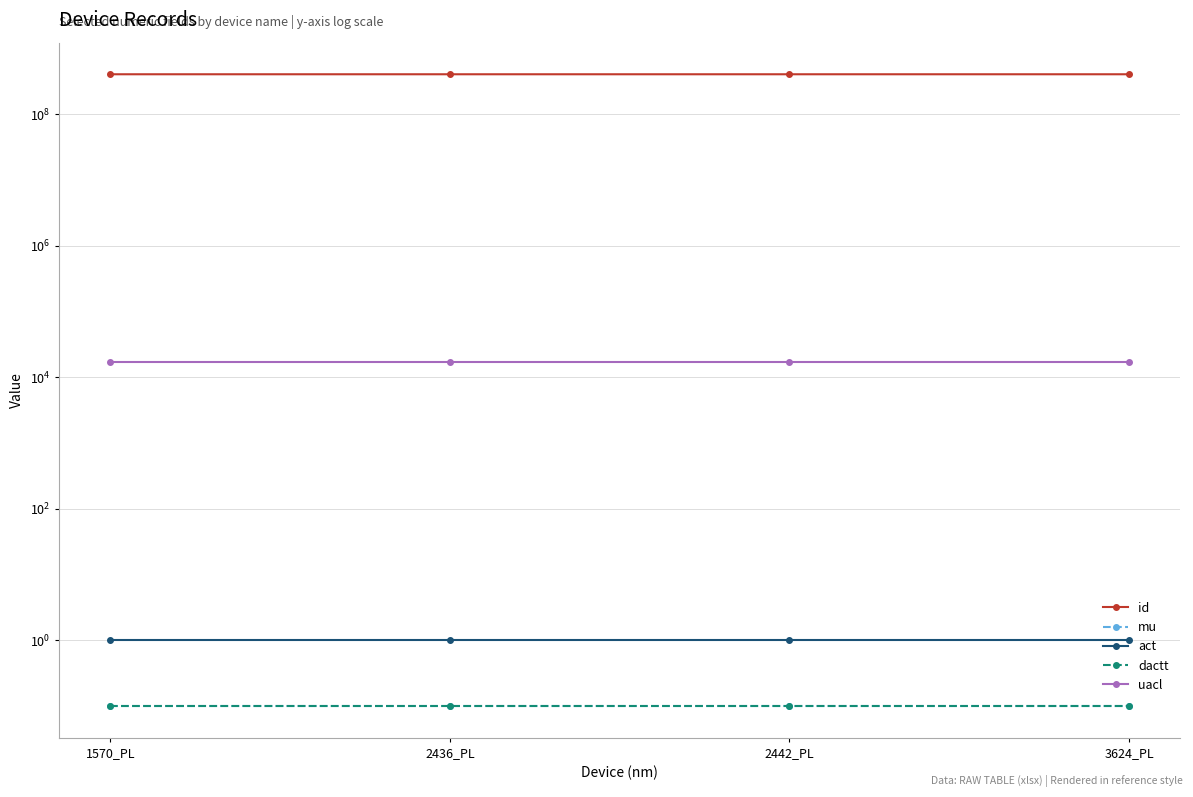

What position from the right is 2436_PL?

3